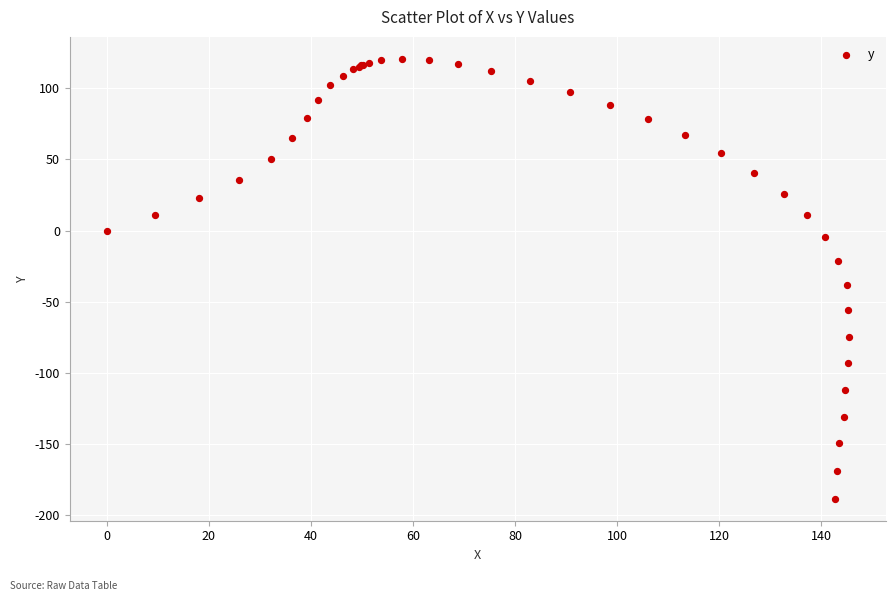

What Y value in the scatter plot is closest to -33?

-38.5